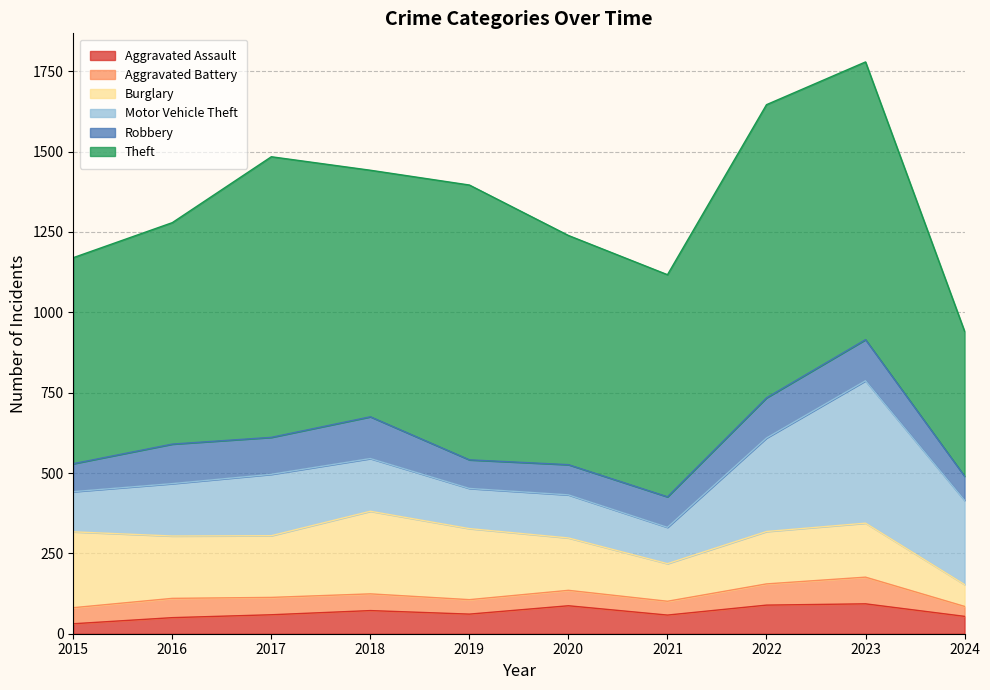

True or false: Burglary and Aggravated Battery intersect in this chart.

False